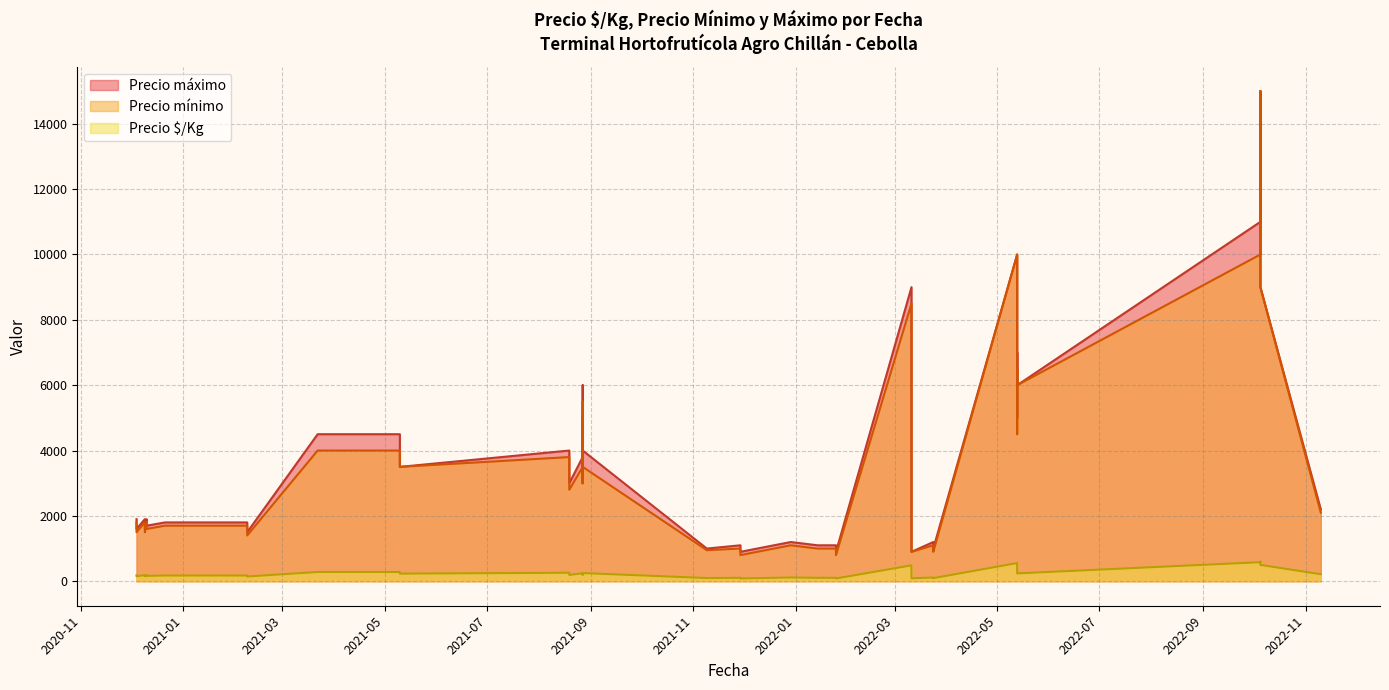

What are all the series names shown in the legend?

Precio $/Kg, Precio mínimo, Precio máximo